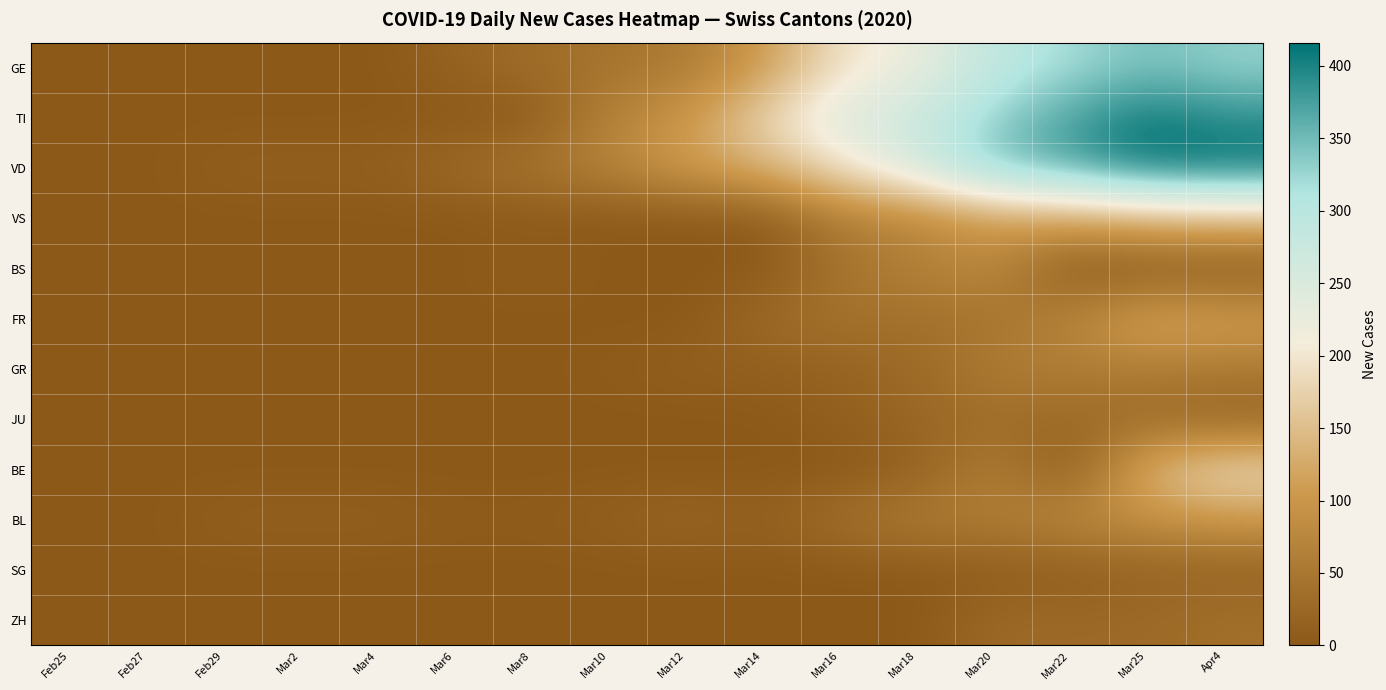

Which series changed the most between Mar6 and Mar22?

TI